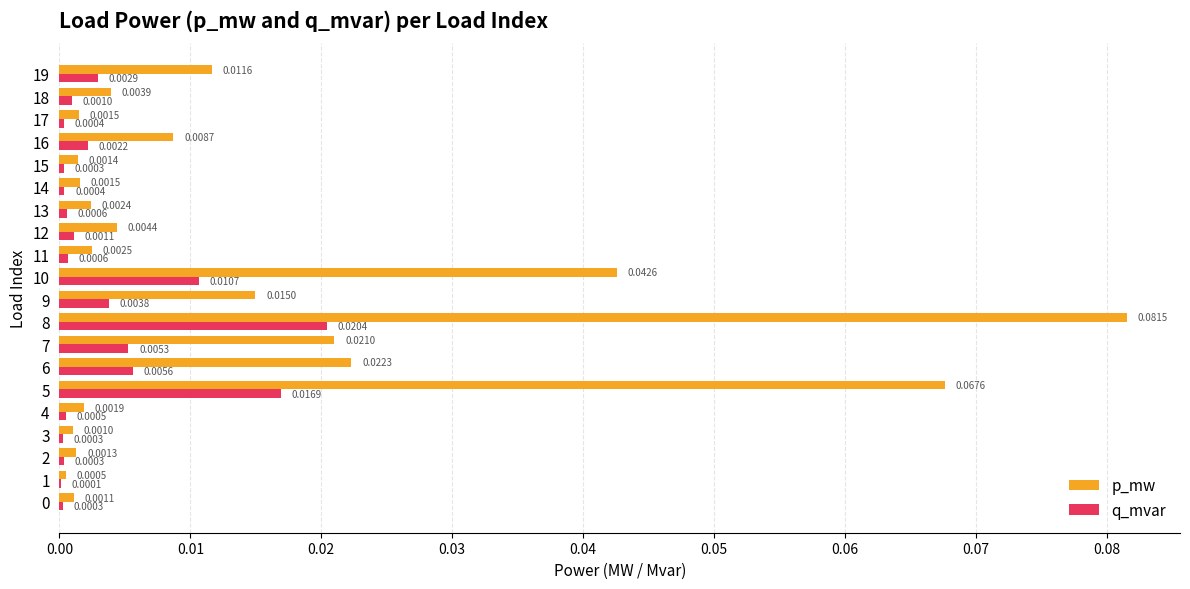

Which series has the largest total across all categories?

p_mw